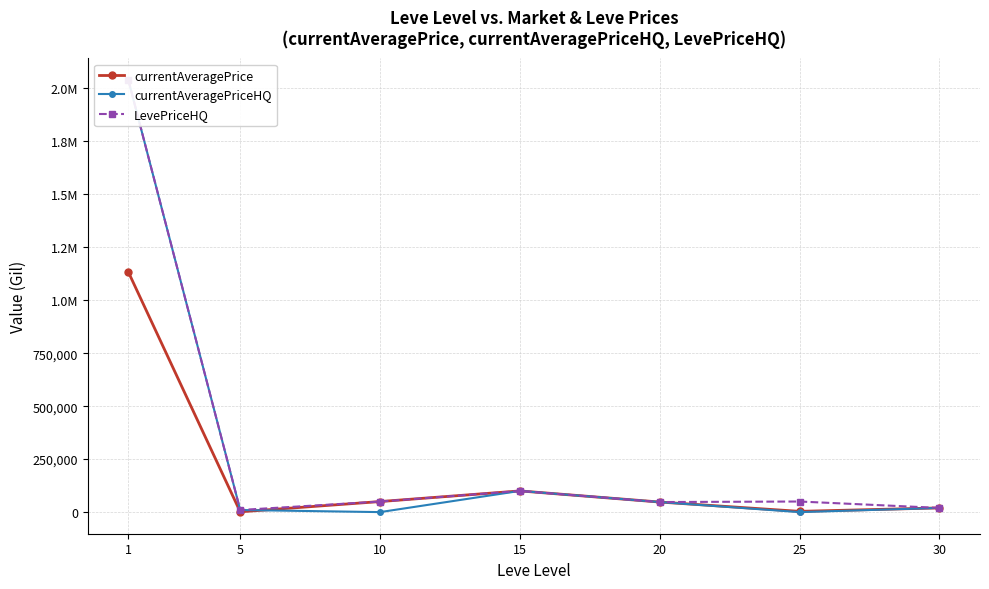

At how many categories does at least one series exceed 1532147?

1